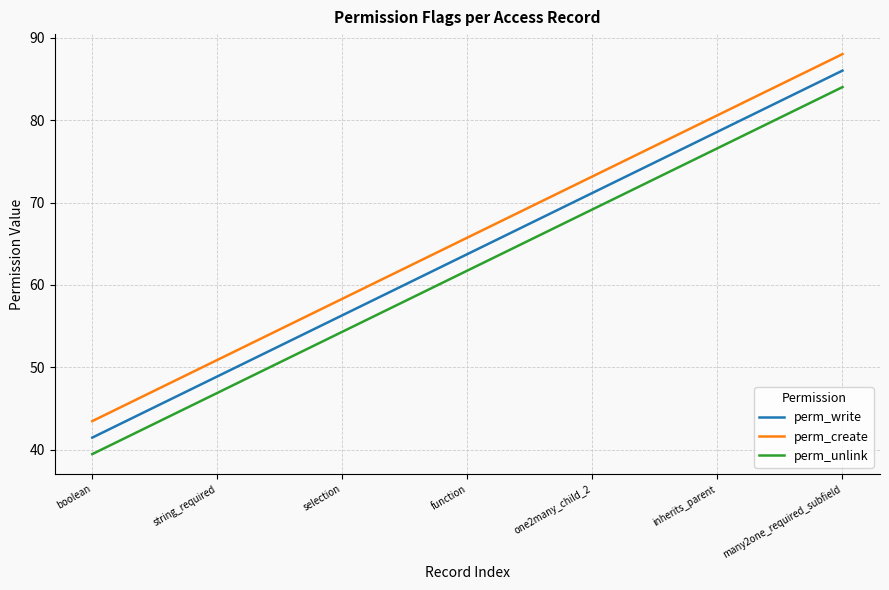

List the series in order of their overall mean, highest first.

perm_create, perm_write, perm_unlink